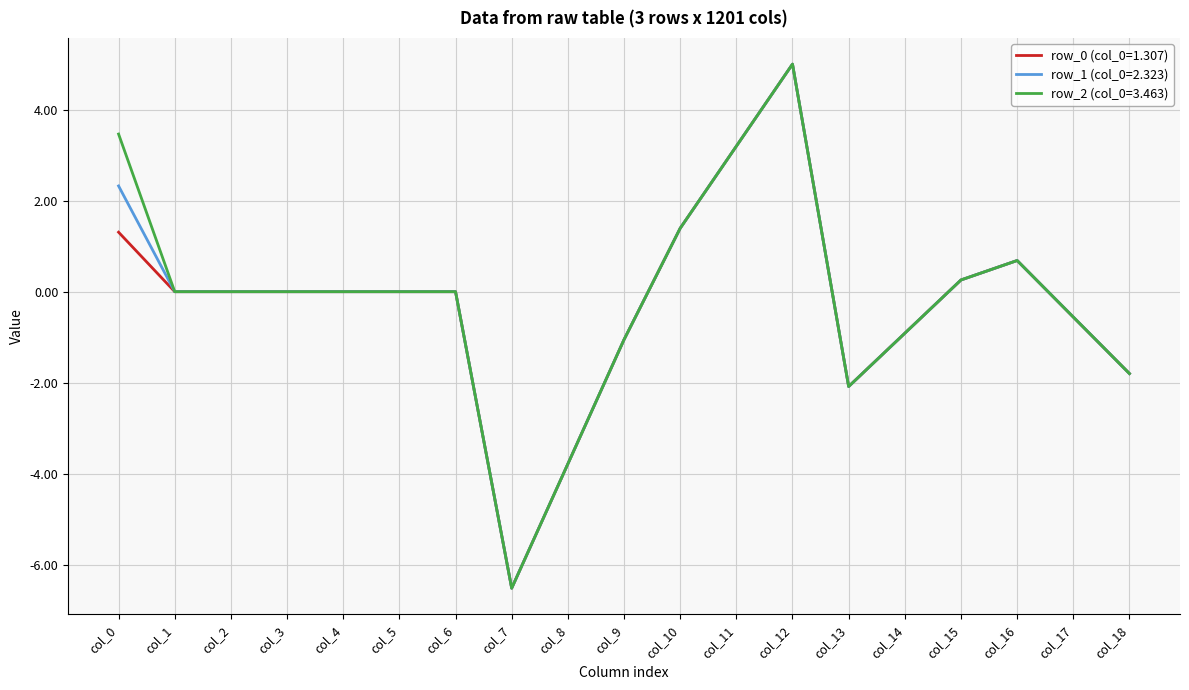

At which category is the sum across all series the highest?

col_12